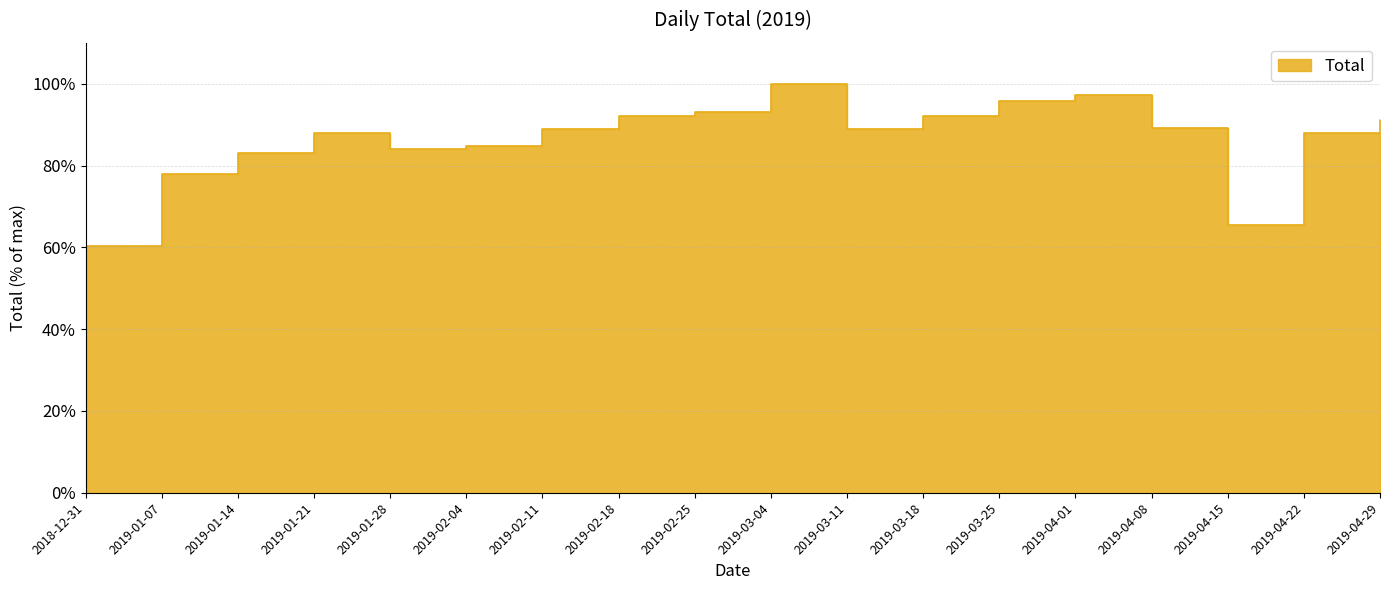

Which label corresponds to the largest value in the chart?

2019-03-04